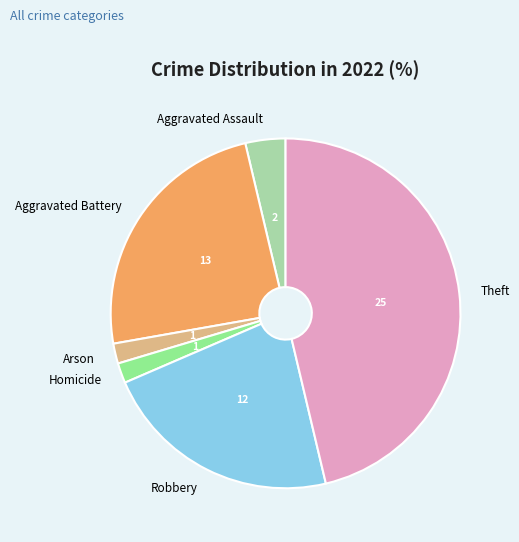

Is the sum of Arson and Aggravated Assault greater than half?

No